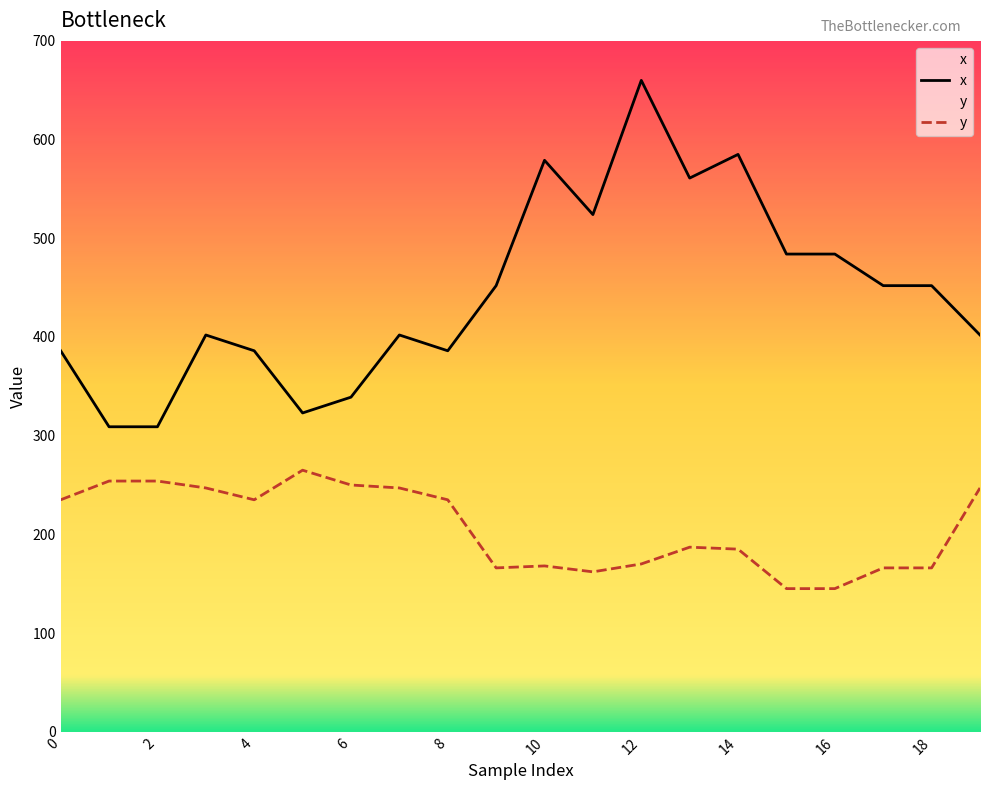

What is the difference between the highest and lowest values at 15?

339